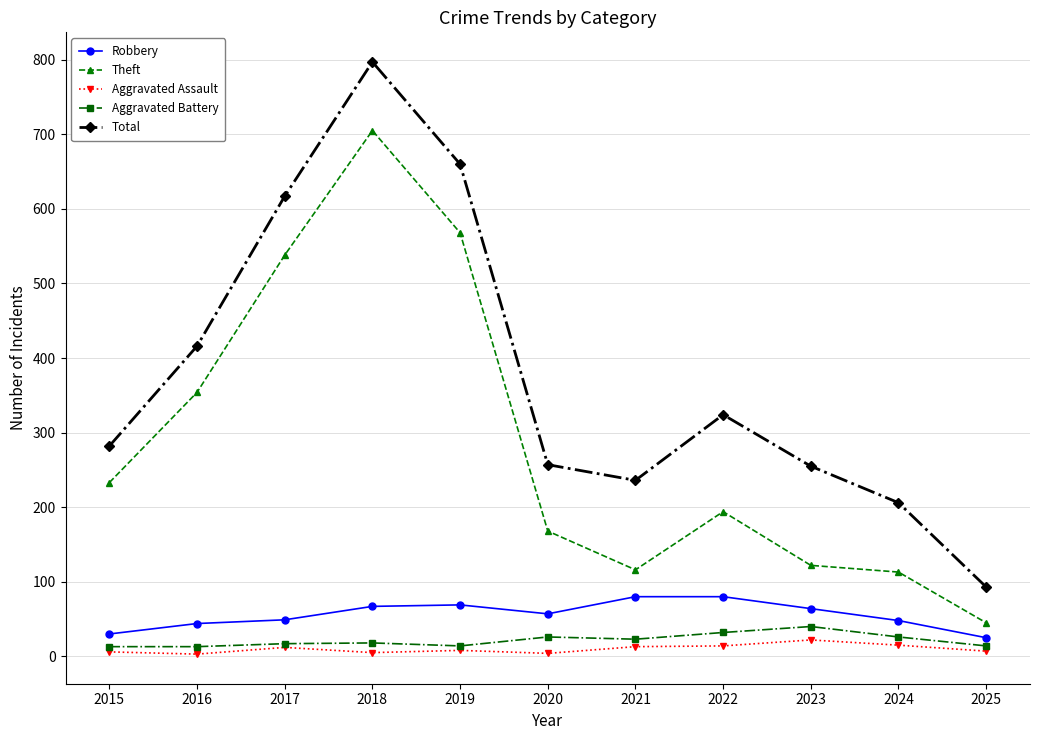

In Robbery, how many points are lower than both neighbors (excluding endpoints)?

1